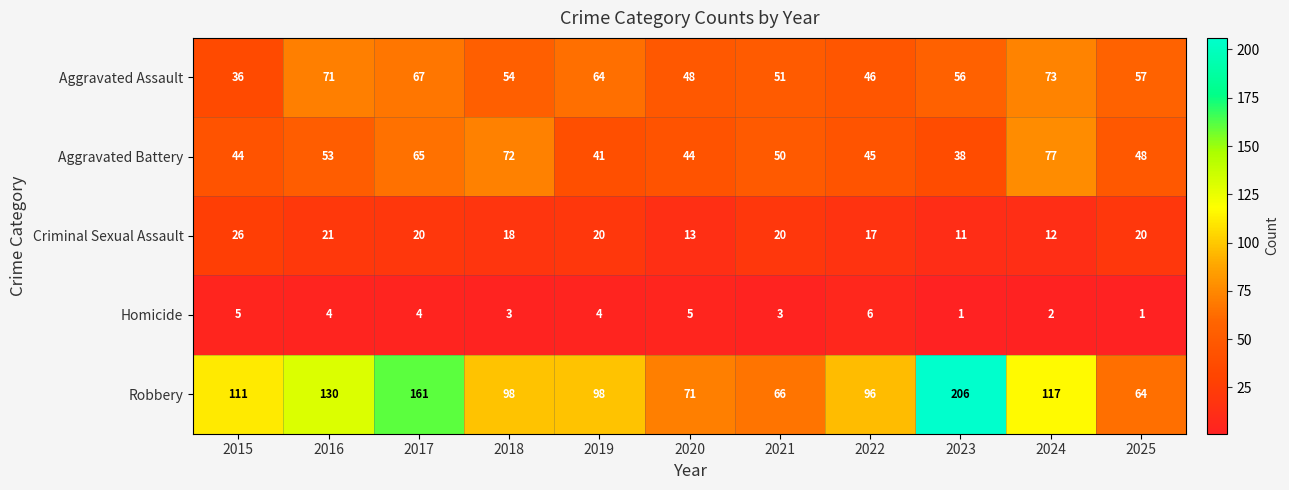

The Homicide series shows 4 at 2019. True or false?

True